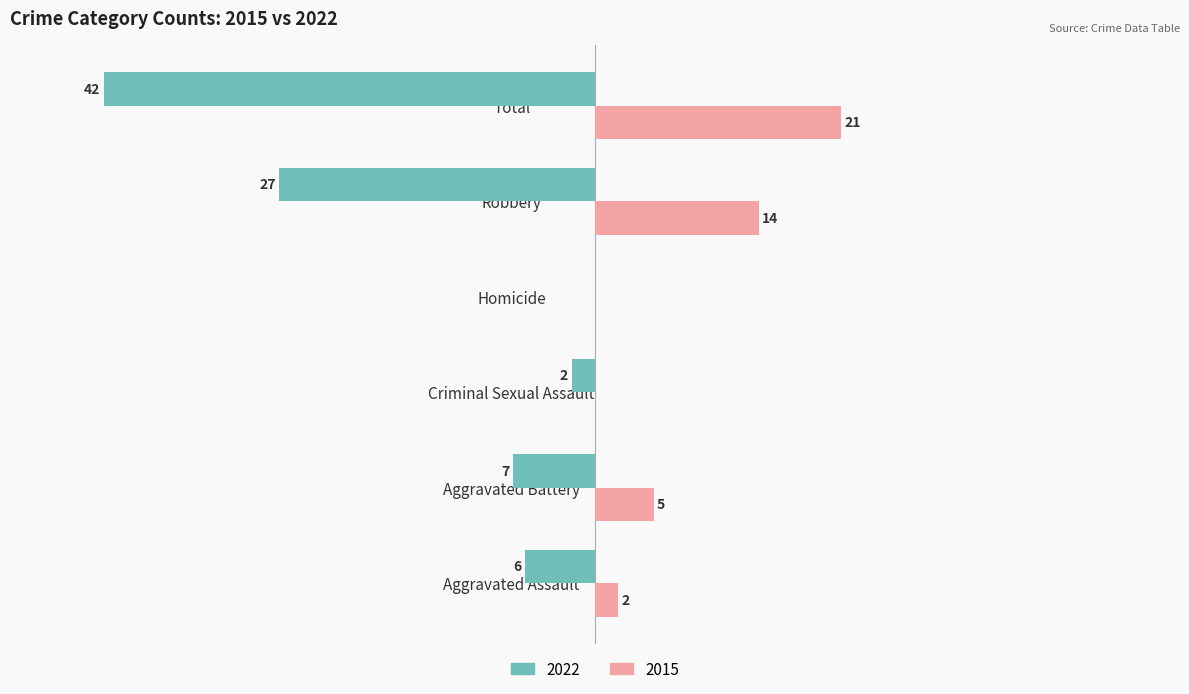

Is the value of 2015 at Homicide greater than the value of 2022 at Total?

Yes